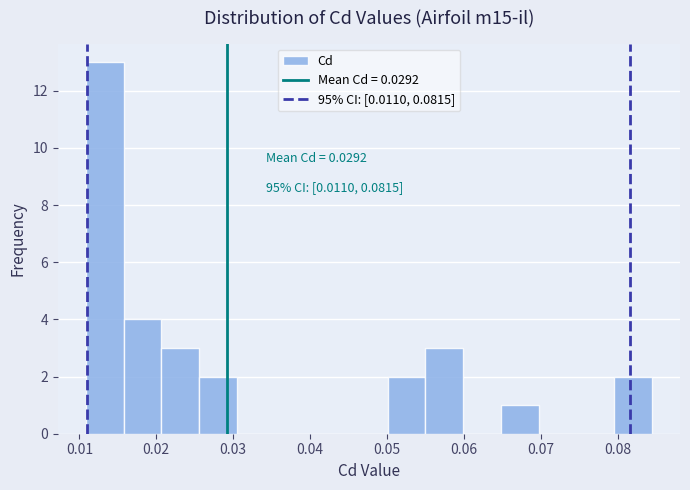

Which range on the x-axis has the tallest bar?

0.011 to 0.016